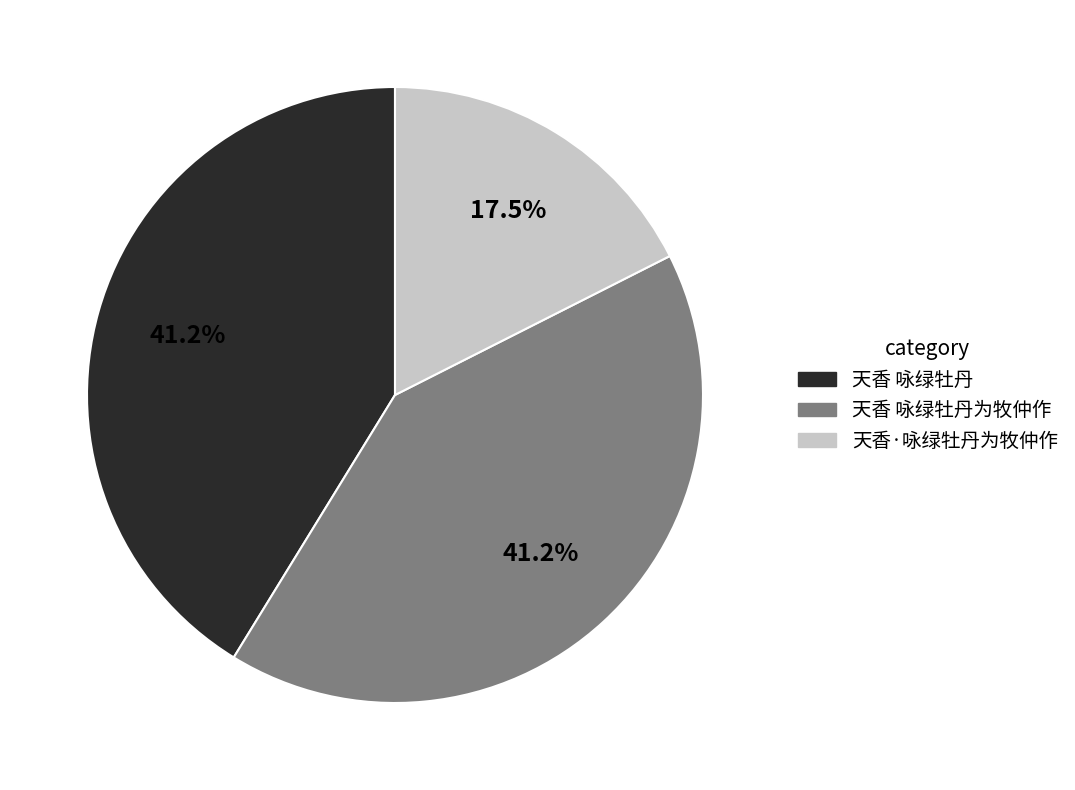

To the nearest percent, what is the difference between the largest and smallest slice percentages?

24%